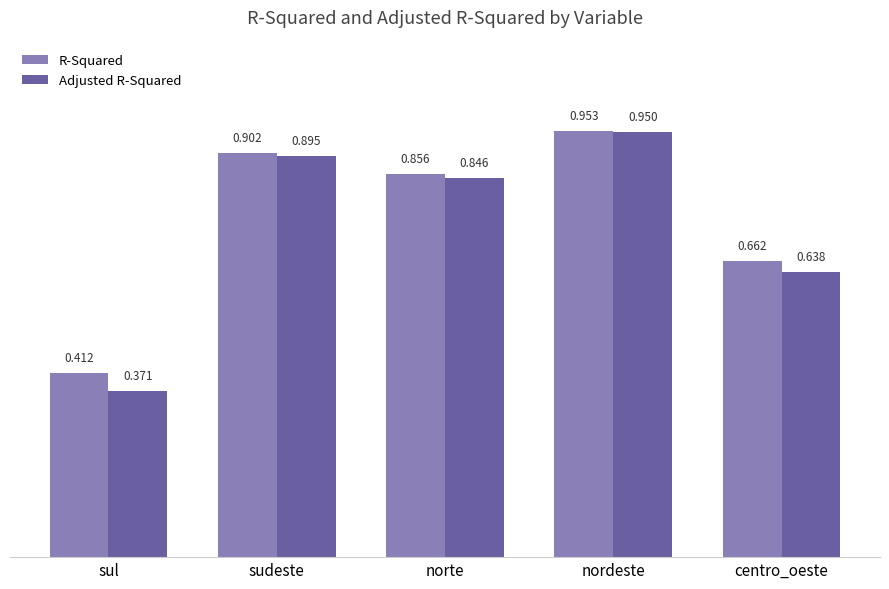

Are the bars grouped side by side (vs. stacked)?

Yes